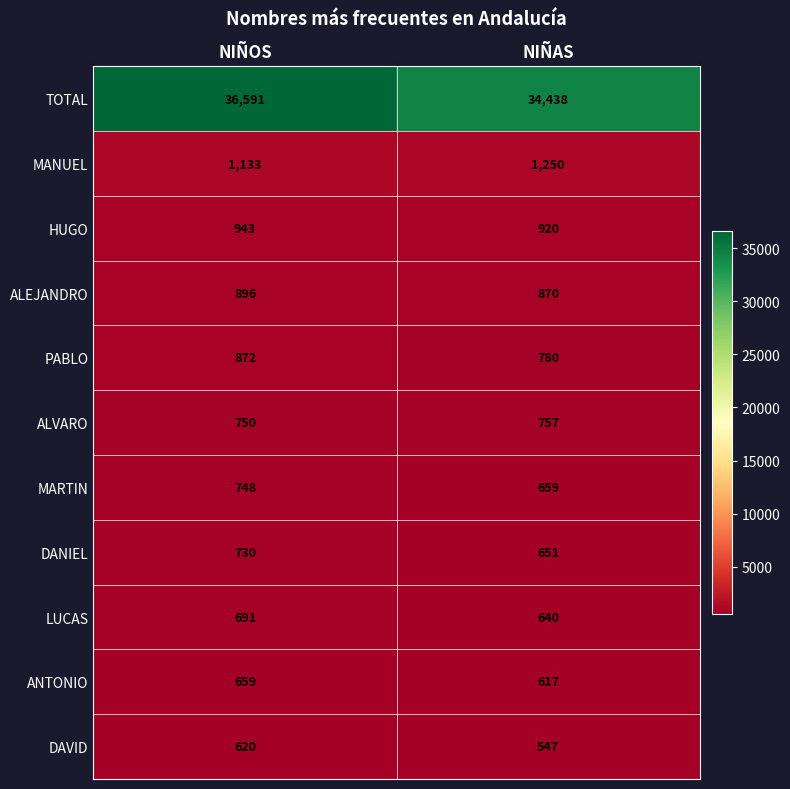

At which label is MARTIN closest to 703?

NIÑAS